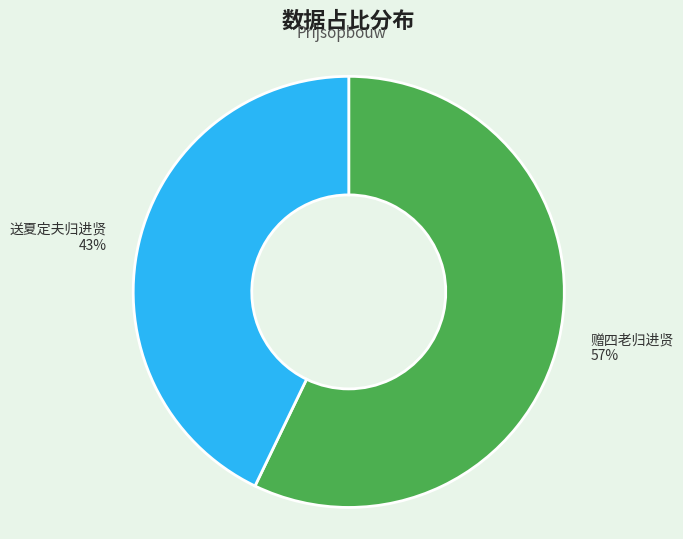

To the nearest percent, what percentage of the pie is 赠四老归进贤?

57%